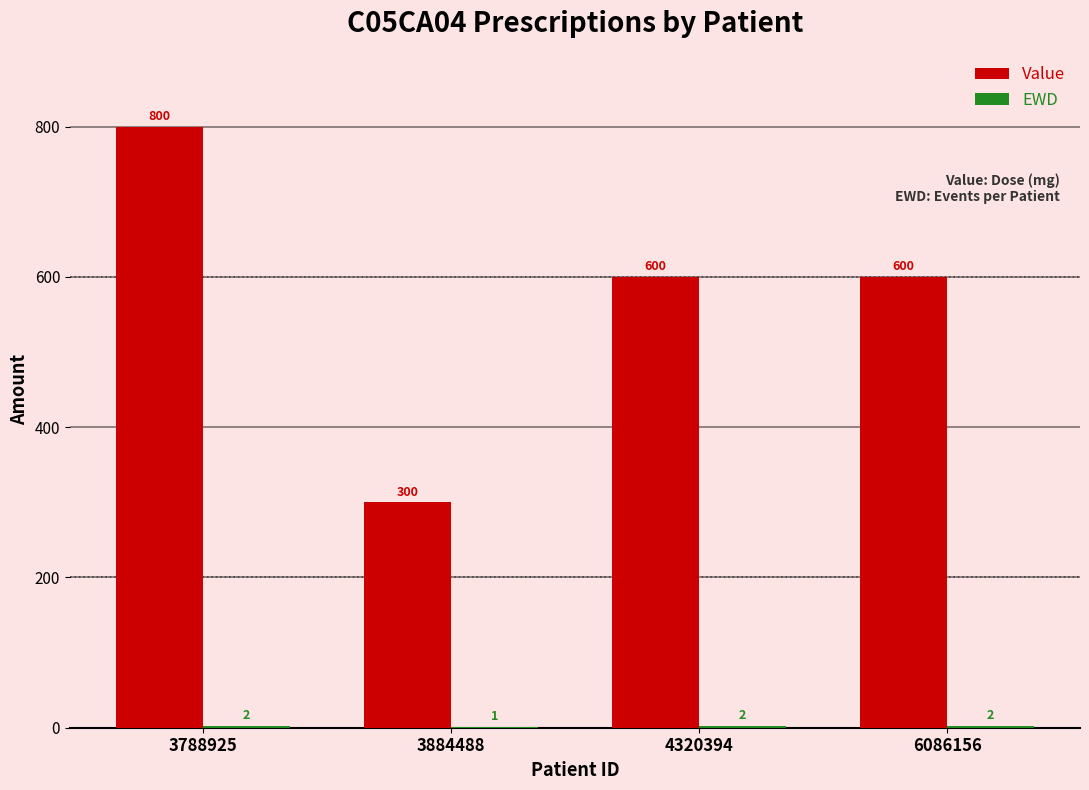

How many distinct data groups are displayed?

2